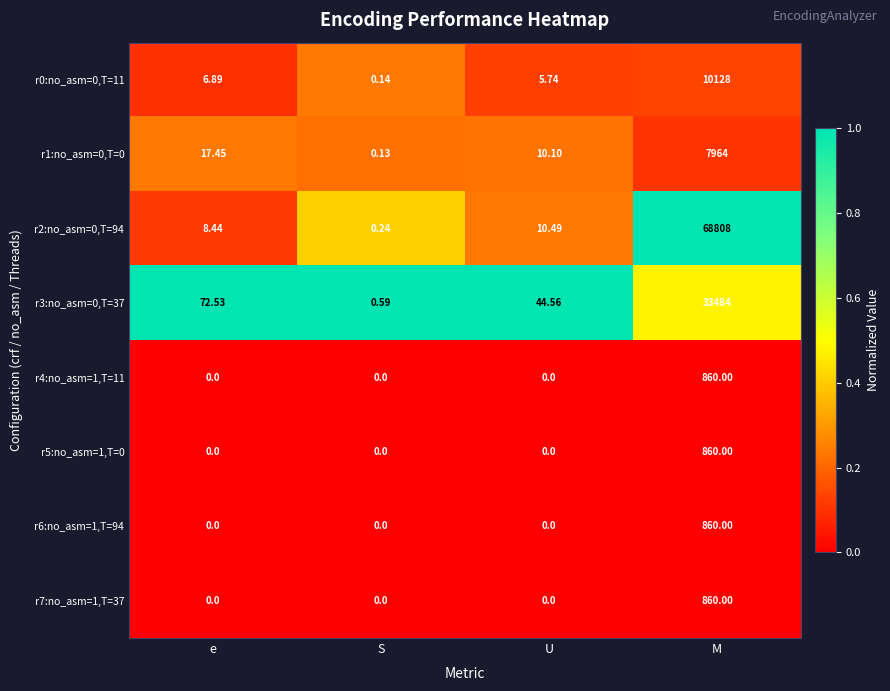

Which series has the largest total across all categories?

r2:no_asm=0,T=94